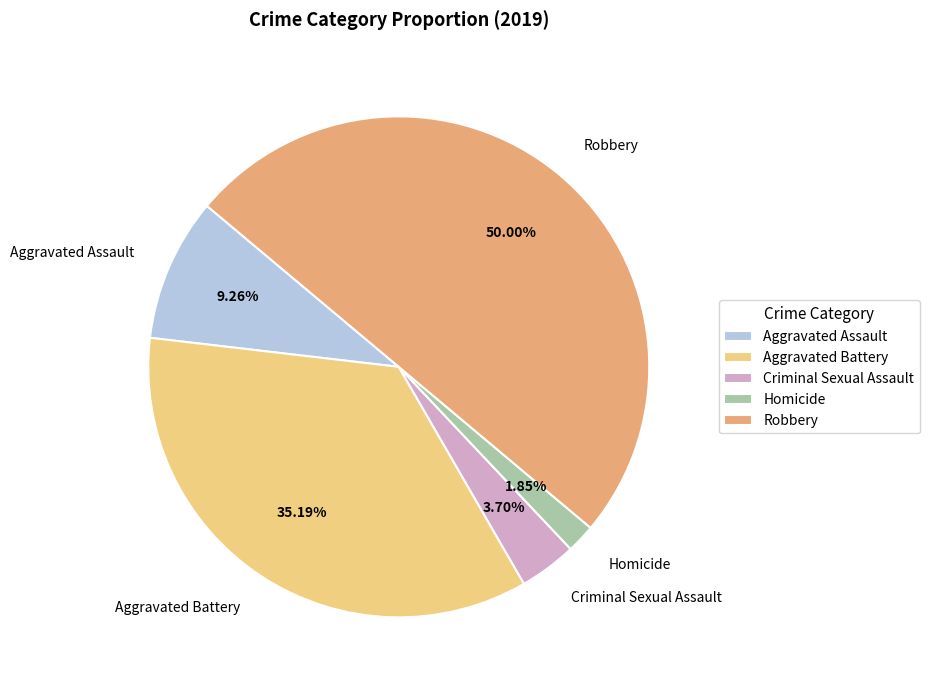

How many slices are in this pie chart?

5